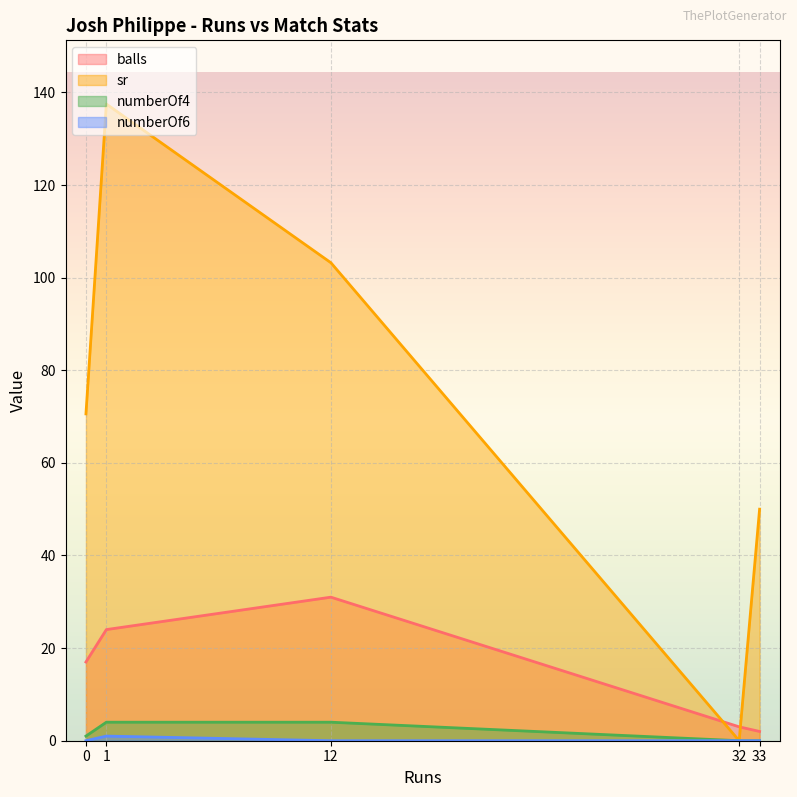

True or false: numberOf4 and balls intersect in this chart.

False